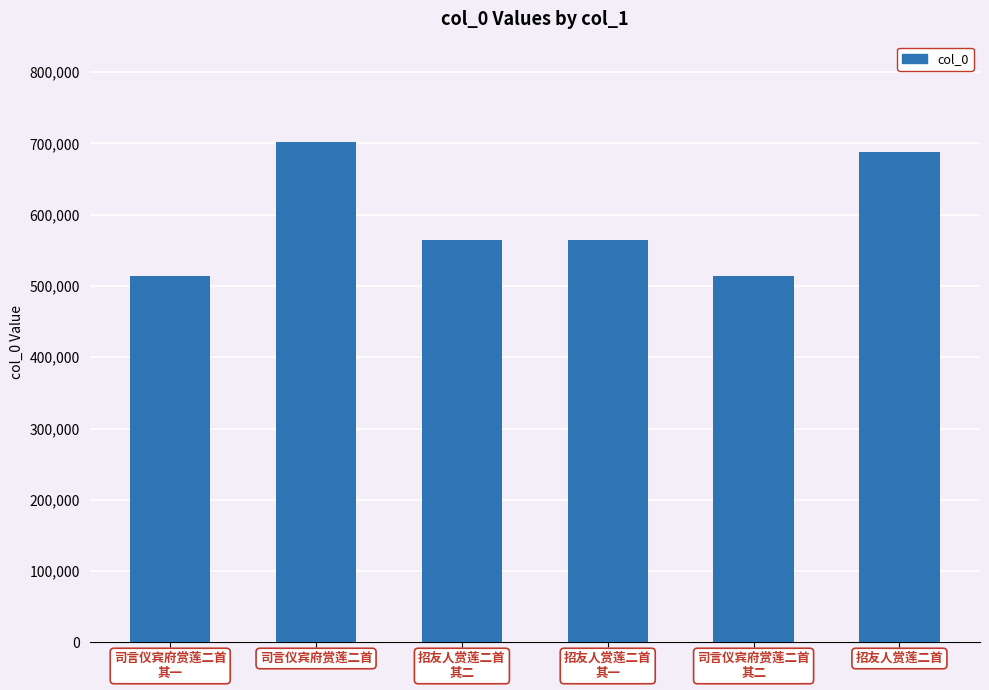

What is the value of the 6th bar from the left?

687497